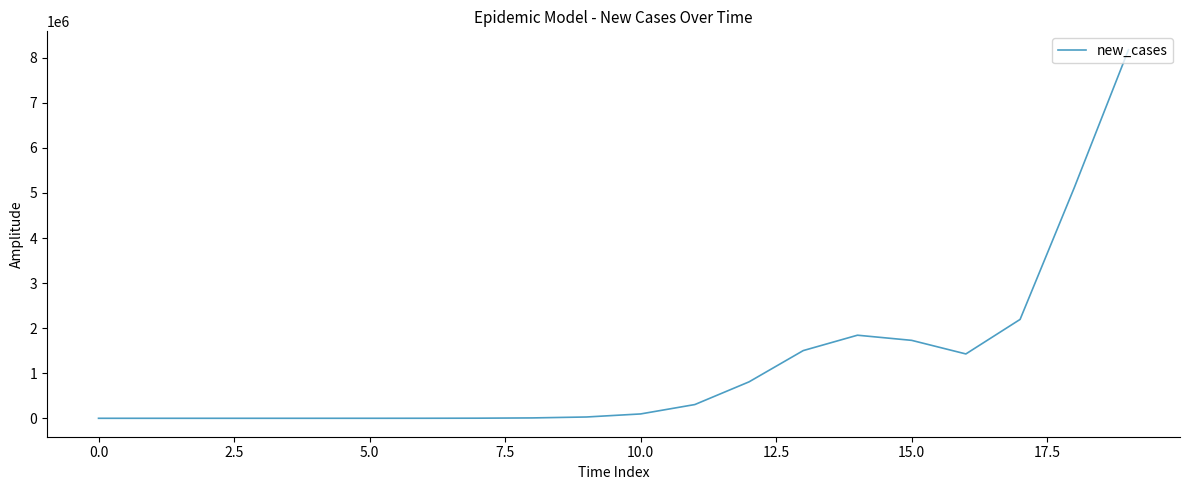

What is the difference between the maximum and minimum values?

8178646.0